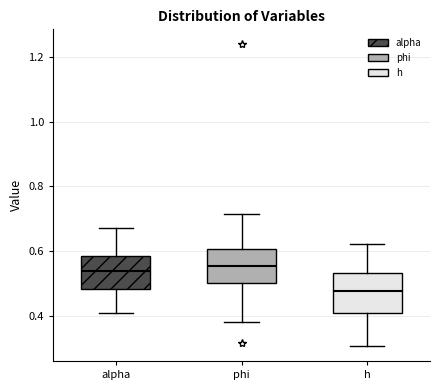

Reading left to right, read every box against the y-axis: the position of its median line, the range the box covers, and the ends of its whiskers. The values are not printed on the chart, so give them approximately, as read against the axis.

alpha: median 0.54, box 0.48 to 0.58, whiskers 0.40 to 0.68
phi: median 0.56, box 0.50 to 0.60, whiskers 0.38 to 0.72
h: median 0.48, box 0.40 to 0.54, whiskers 0.30 to 0.62